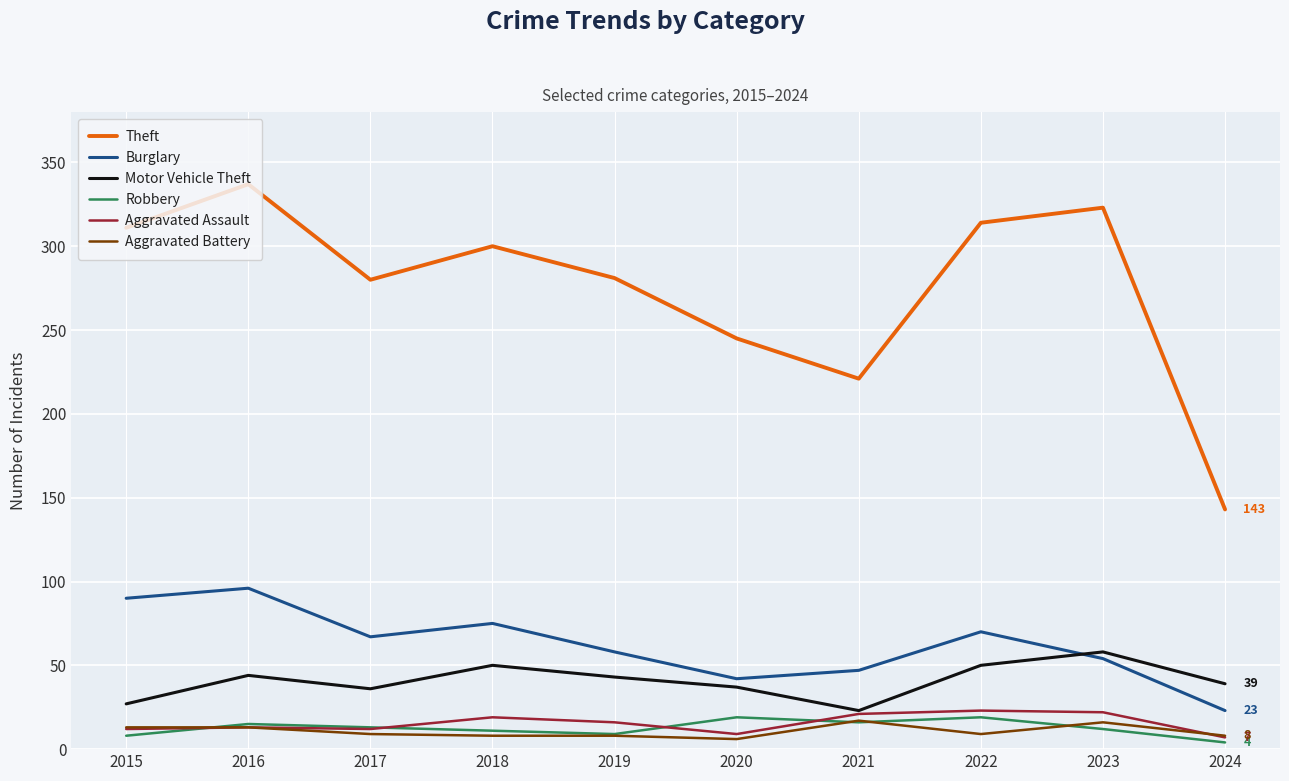

In Robbery, how many points are higher than both neighbors (excluding endpoints)?

3